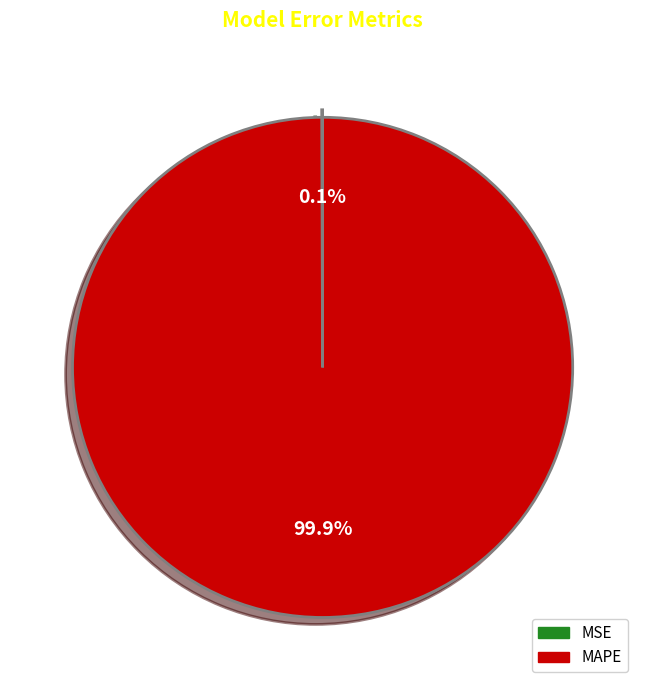

What is the largest slice in the pie chart?

MAPE